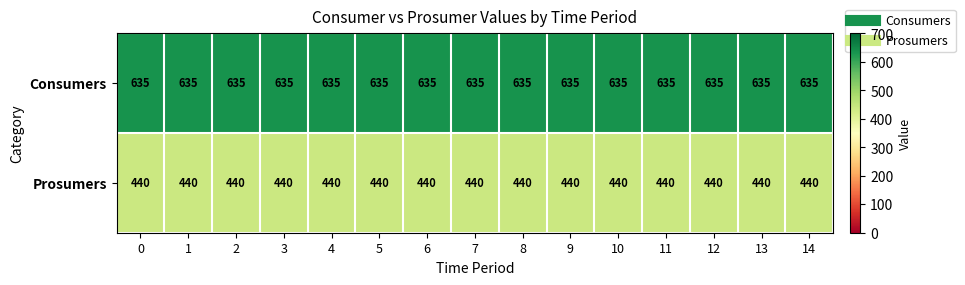

How many categories are shown in the chart?

15